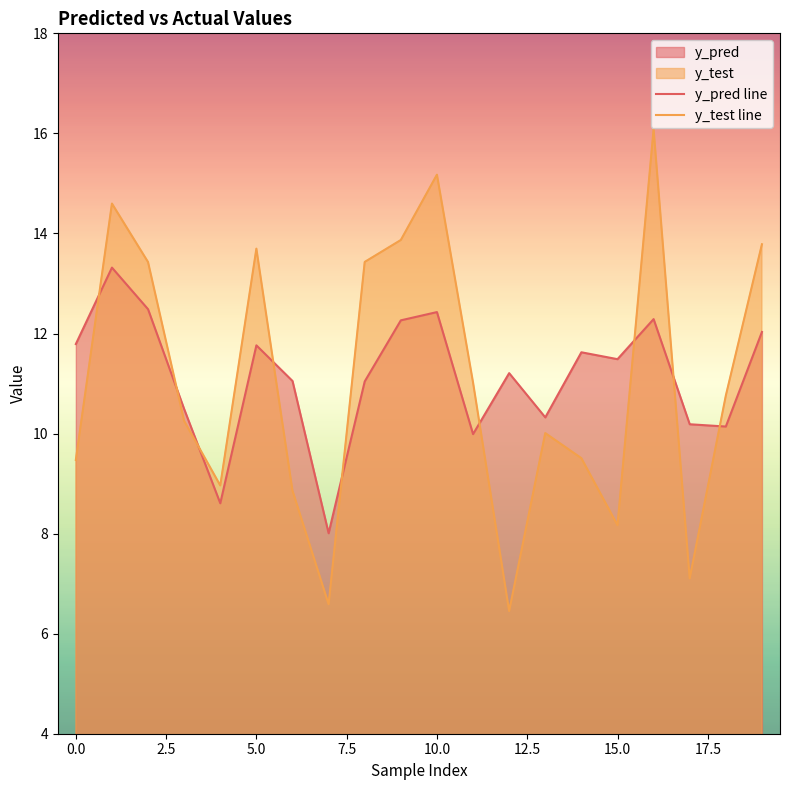

Which series has the largest range (max minus min)?

y_test line